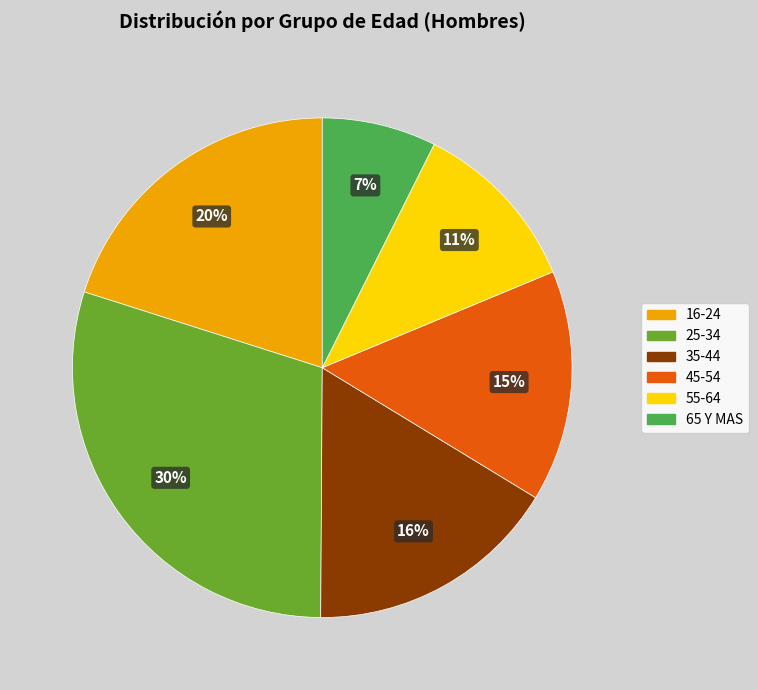

Rank the categories by value from lowest to highest.

65 Y MAS, 55-64, 45-54, 35-44, 16-24, 25-34